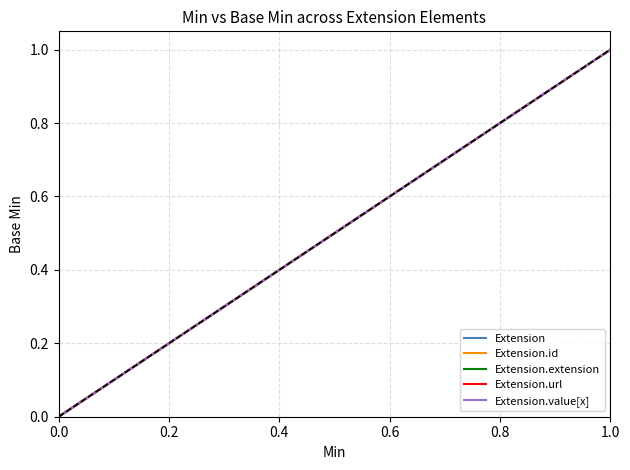

Is this an area chart (filled region under the line)?

No